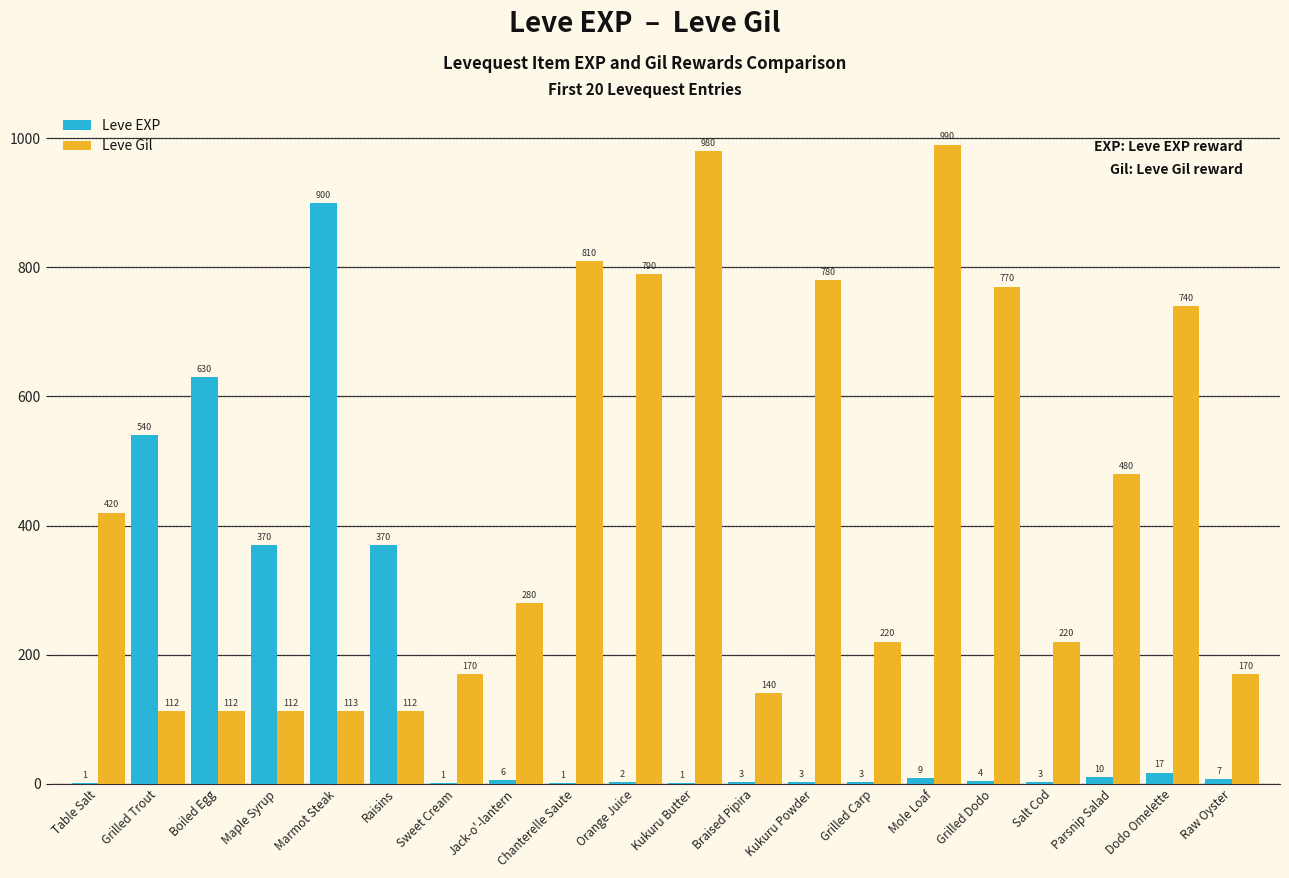

Is the value of Leve Gil at Grilled Carp greater than the value of Leve EXP at Jack-o'-lantern?

Yes